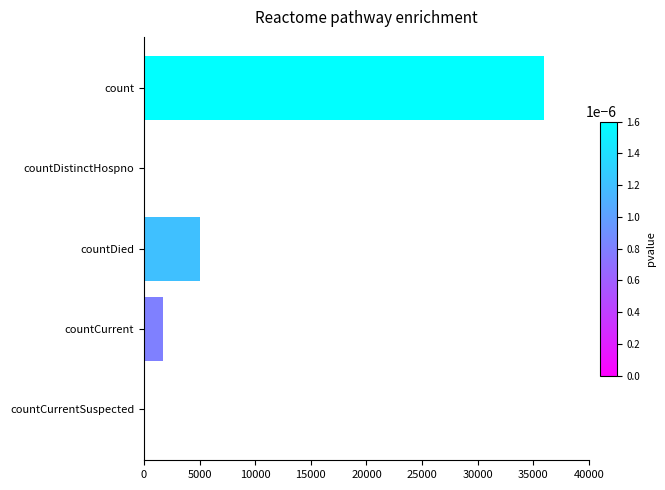

Where is the data nearest to the value 17965?

countDied